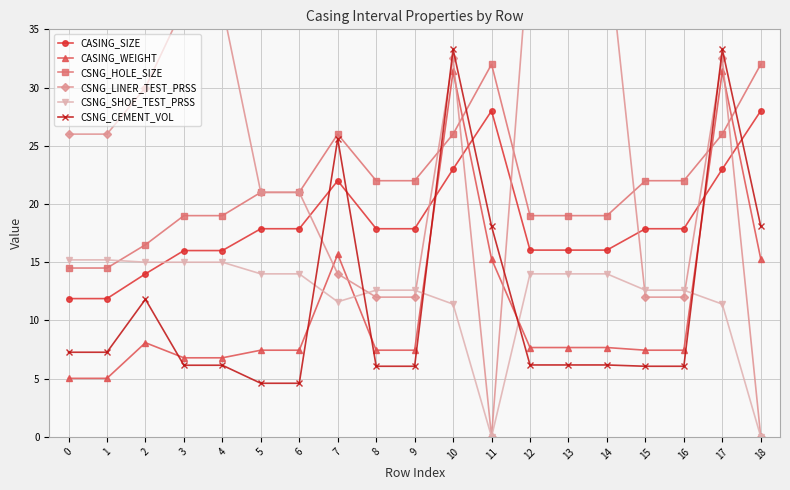

At which category does CASING_SIZE reach its first local peak?

7